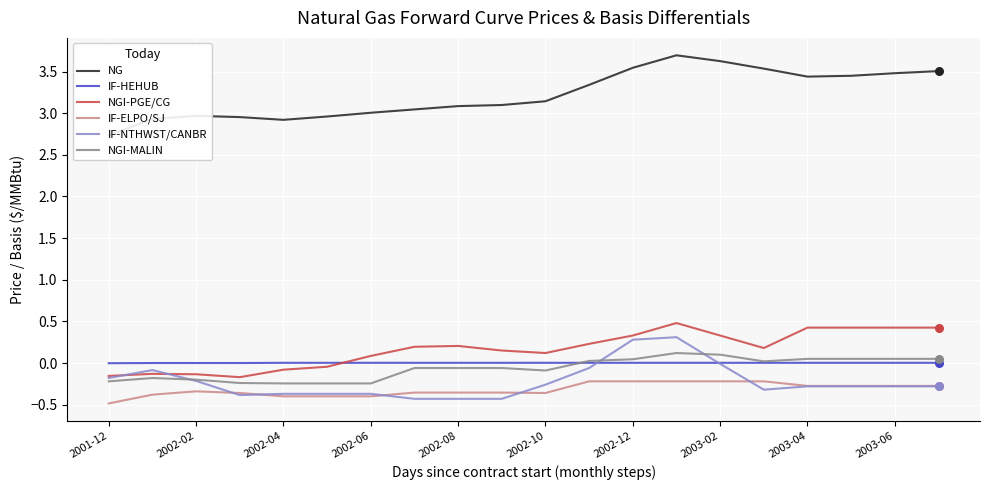

Which series has the largest Y range (max minus min)?

NG